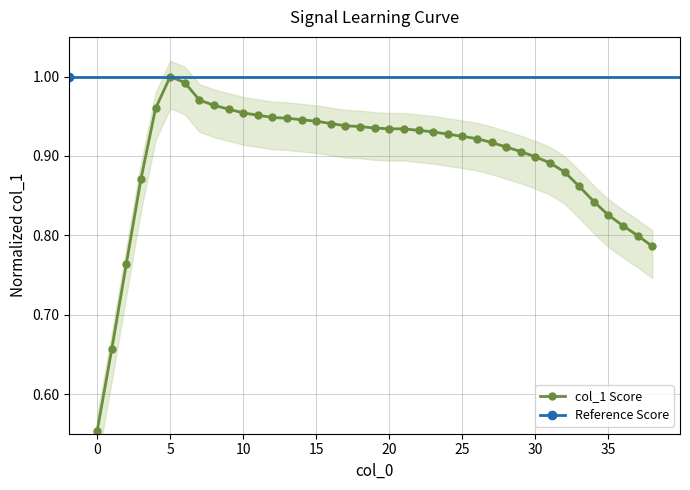

Does the chart have visible grid lines?

Yes